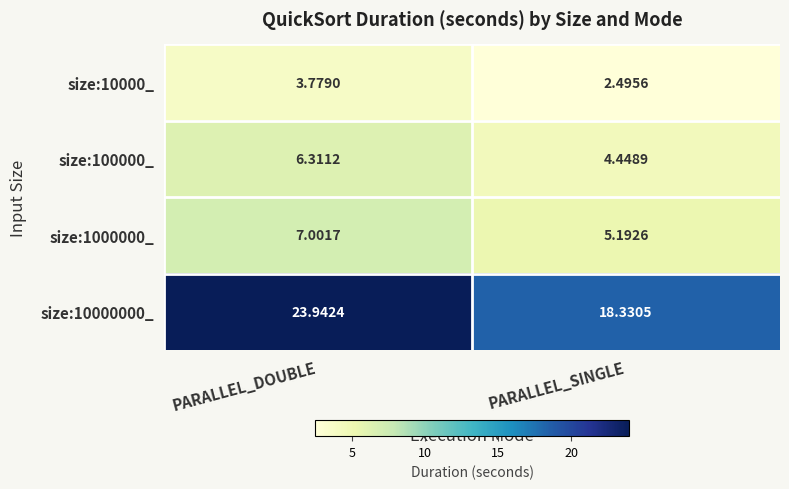

Which series changed the most between PARALLEL_DOUBLE and PARALLEL_SINGLE?

size:10000000_